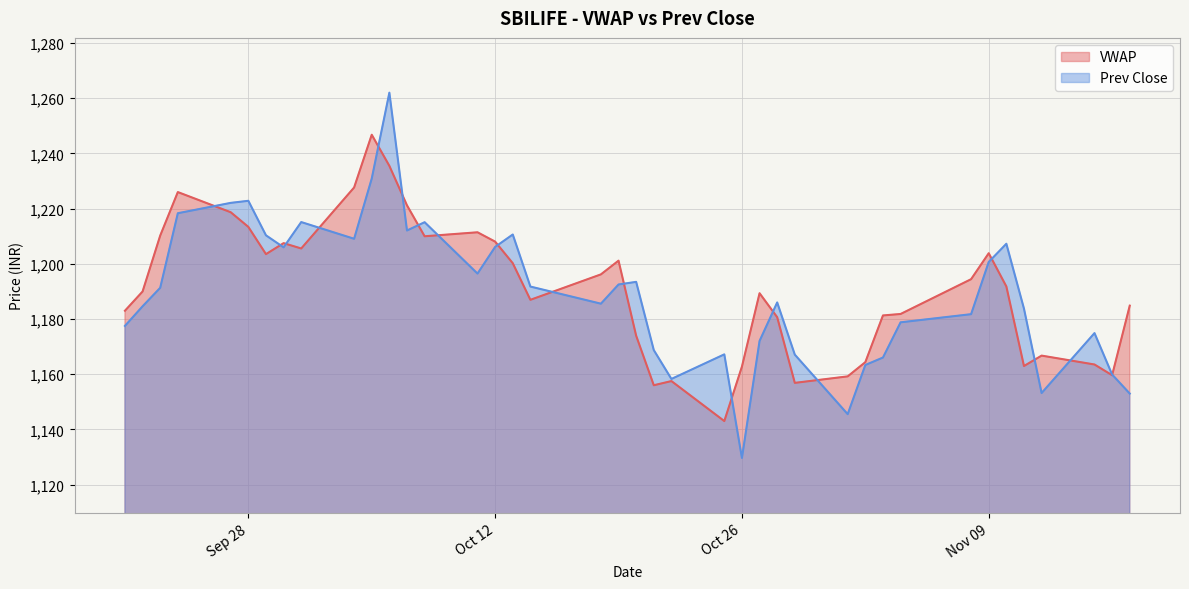

Does the chart display data point markers on the line(s)?

No